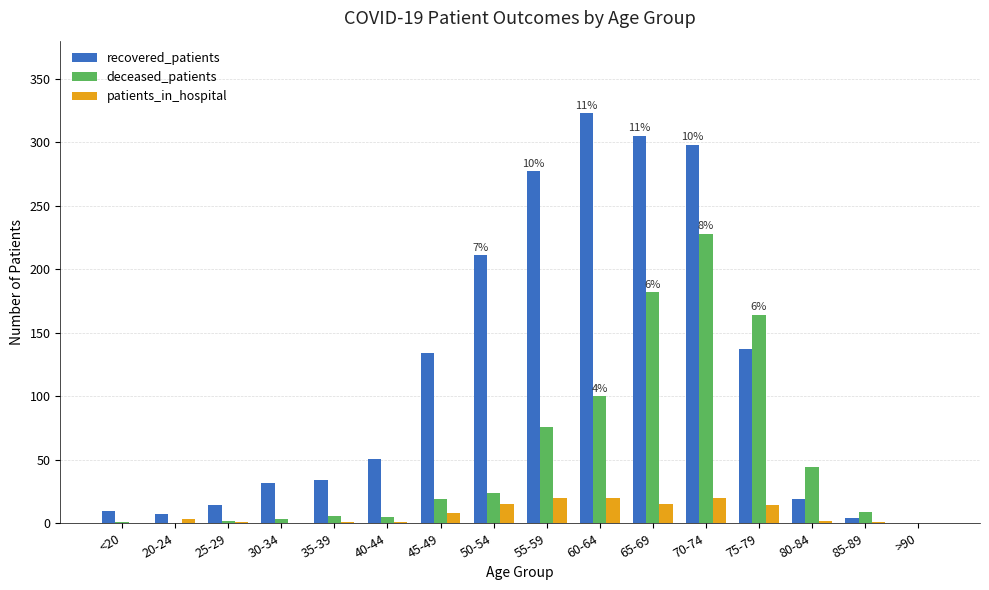

The recovered_patients series shows 15 at 30-34. True or false?

False